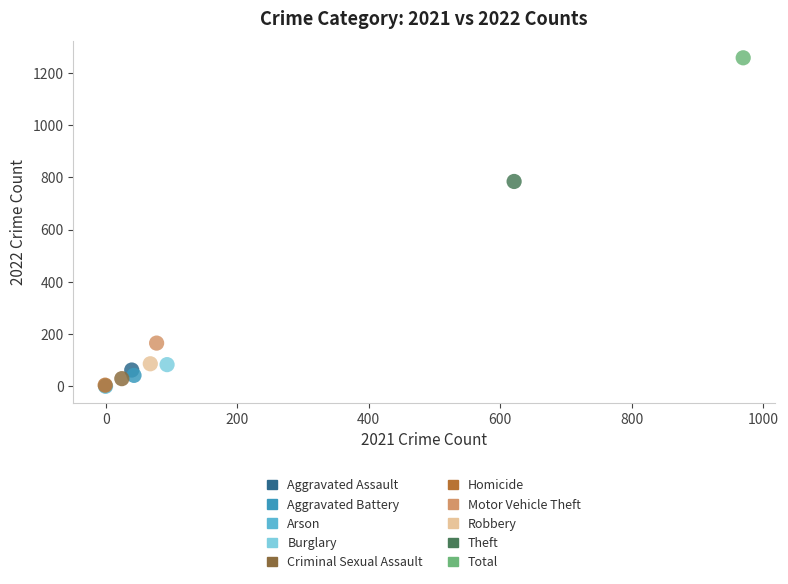

What are all the series names shown in the legend?

Aggravated Assault, Aggravated Battery, Arson, Burglary, Criminal Sexual Assault, Homicide, Motor Vehicle Theft, Robbery, Theft, Total